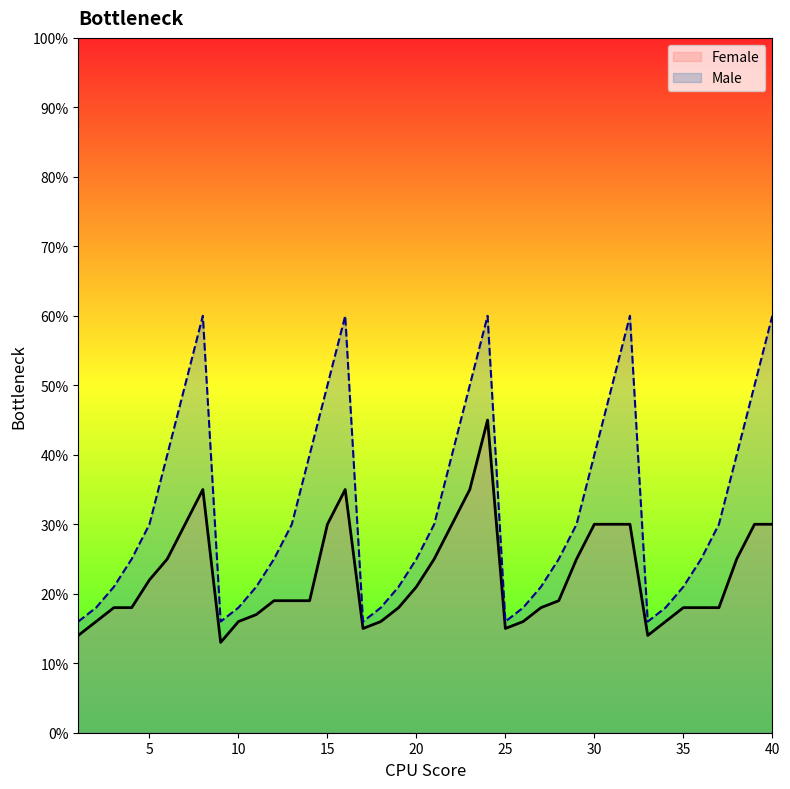

What is the greatest value displayed?

60